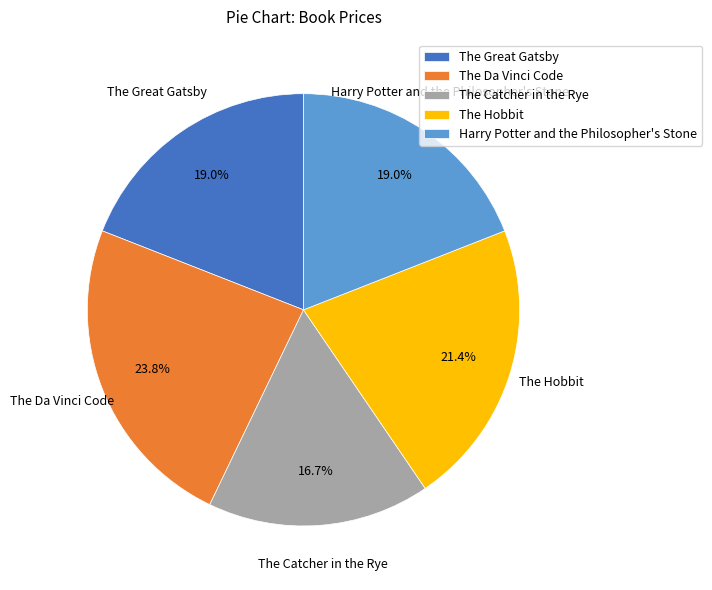

To the nearest percent, what is the average slice percentage?

20%